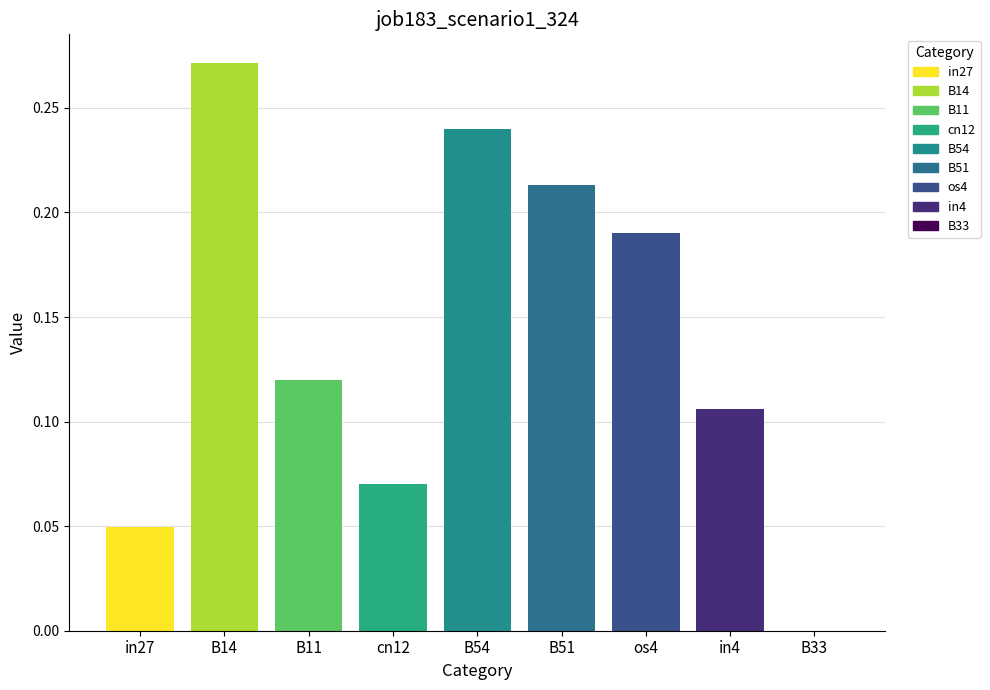

Between cn12 and in4, which is larger?

in4